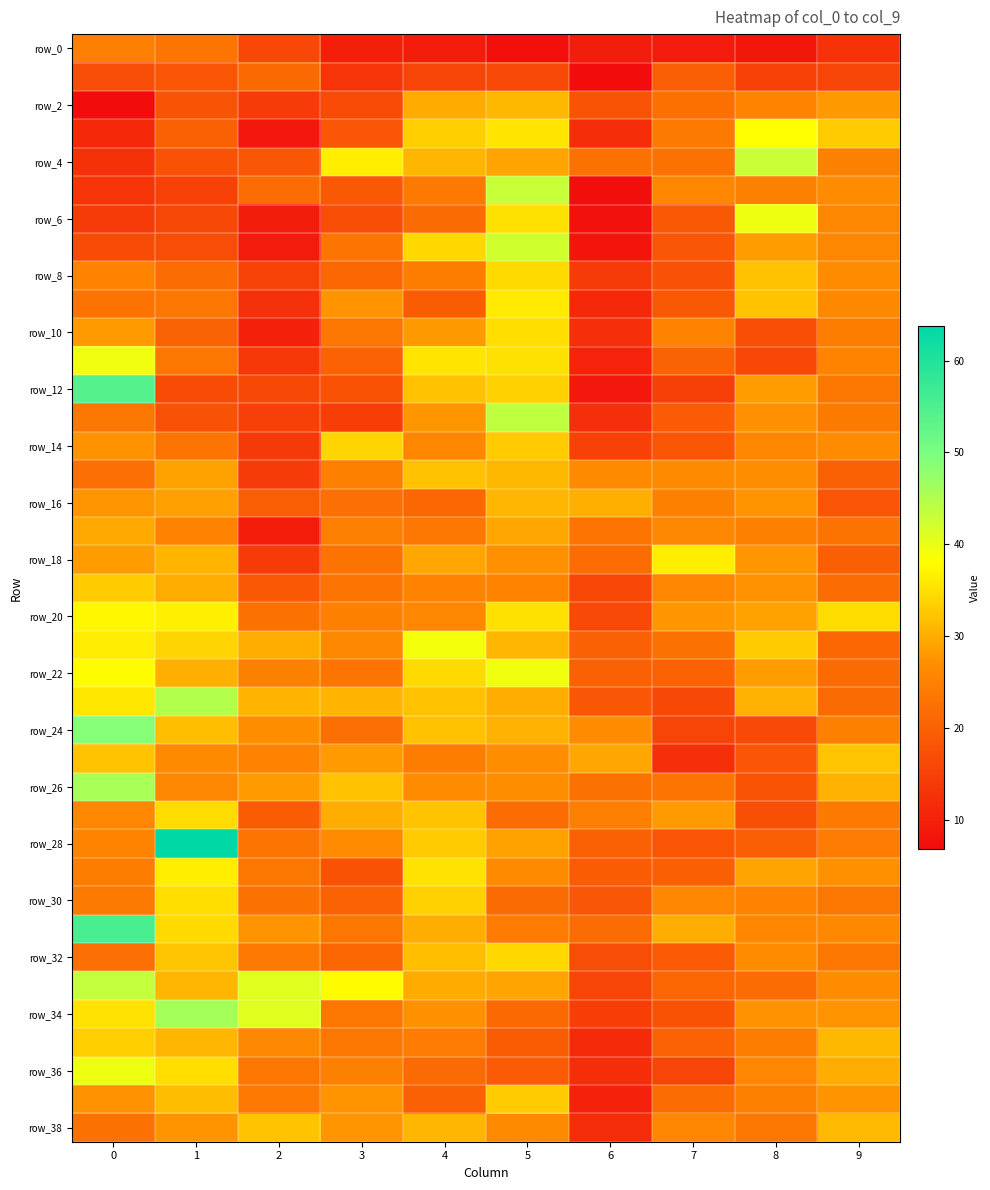

Which series changed the most between 2 and 7?

row_34